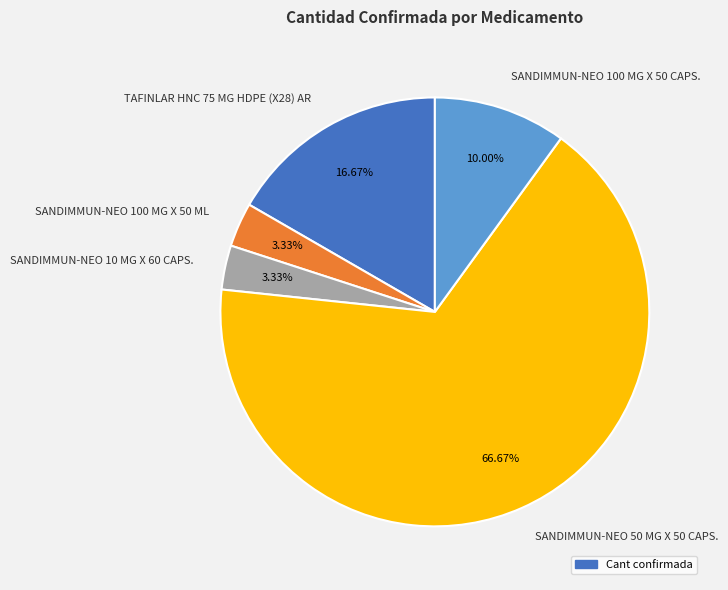

To the nearest percent, what percentage of the pie is SANDIMMUN-NEO 10 MG X 60 CAPS.?

3%